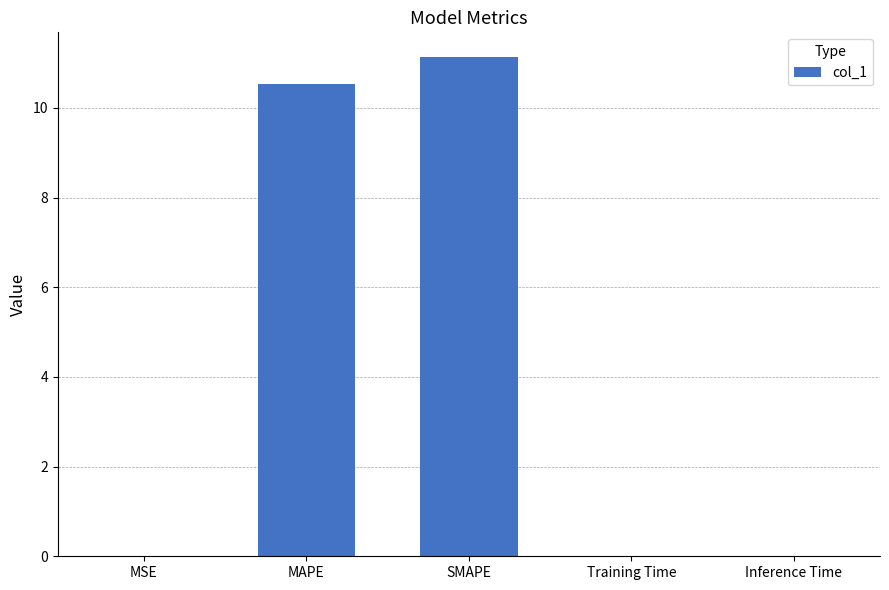

What is the greatest value displayed?

11.1